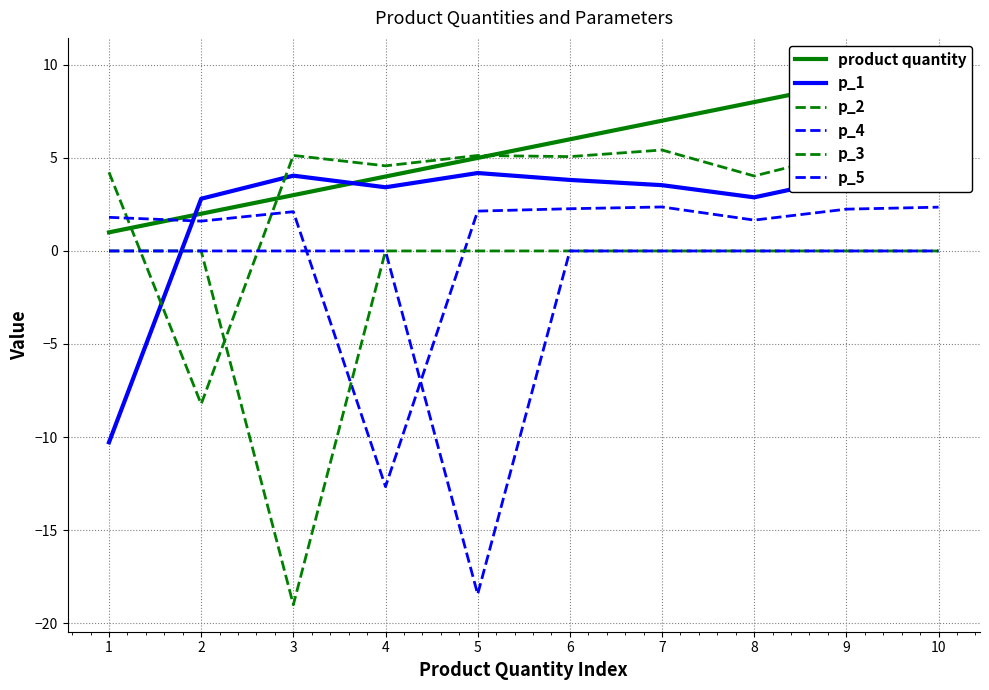

What is the highest value of the p_1 series?

4.2